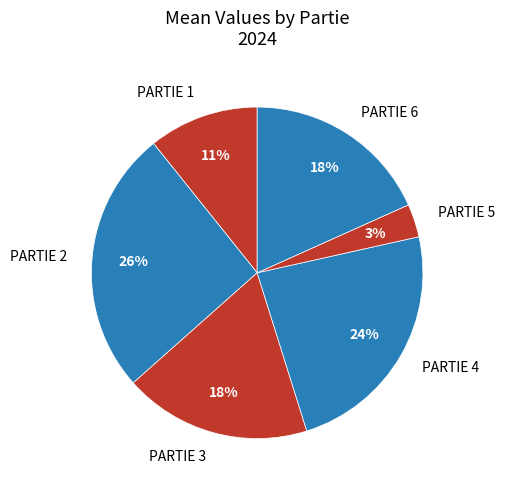

To the nearest percent, what is the average slice percentage?

17%